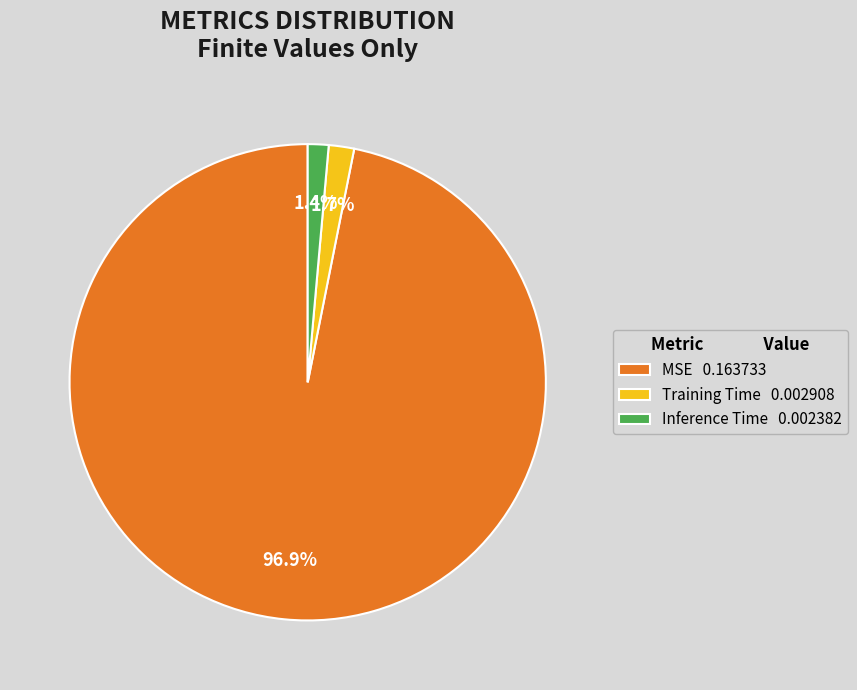

Which has a higher value, MSE 0.163733 or Training Time 0.002908?

MSE 0.163733